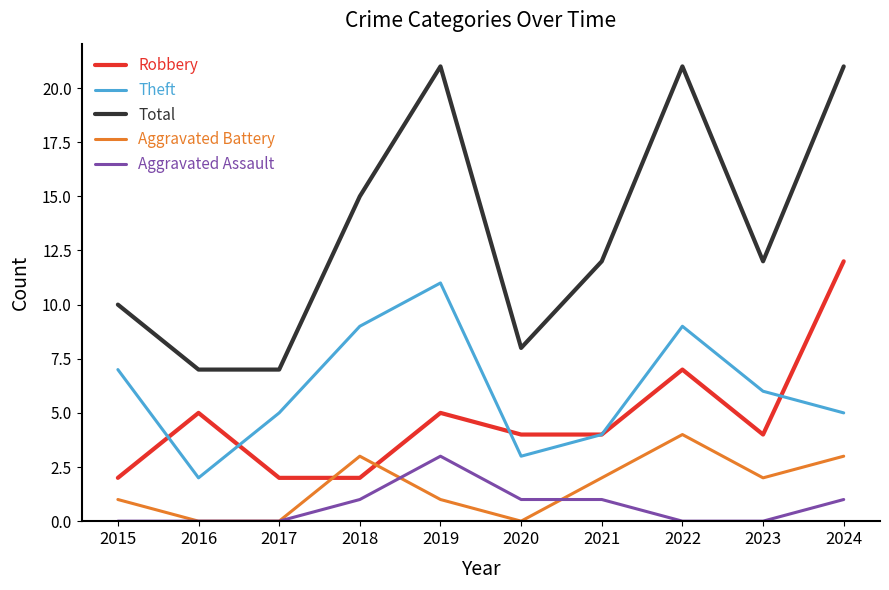

Count the Theft values in the range 4 to 9.

7